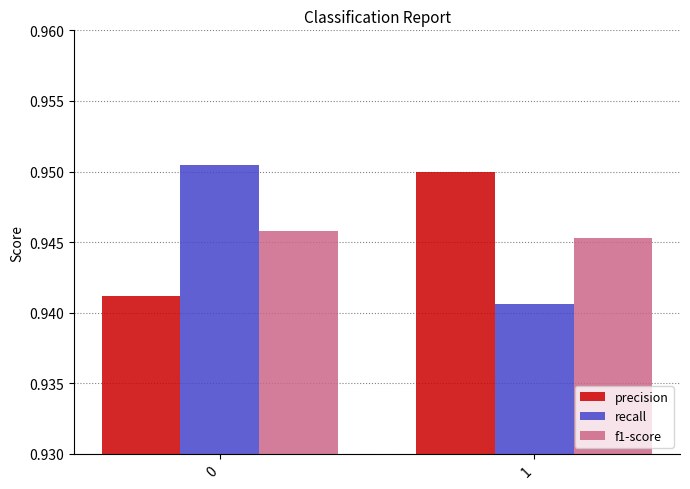

What is the sum of all recall values?

1.9